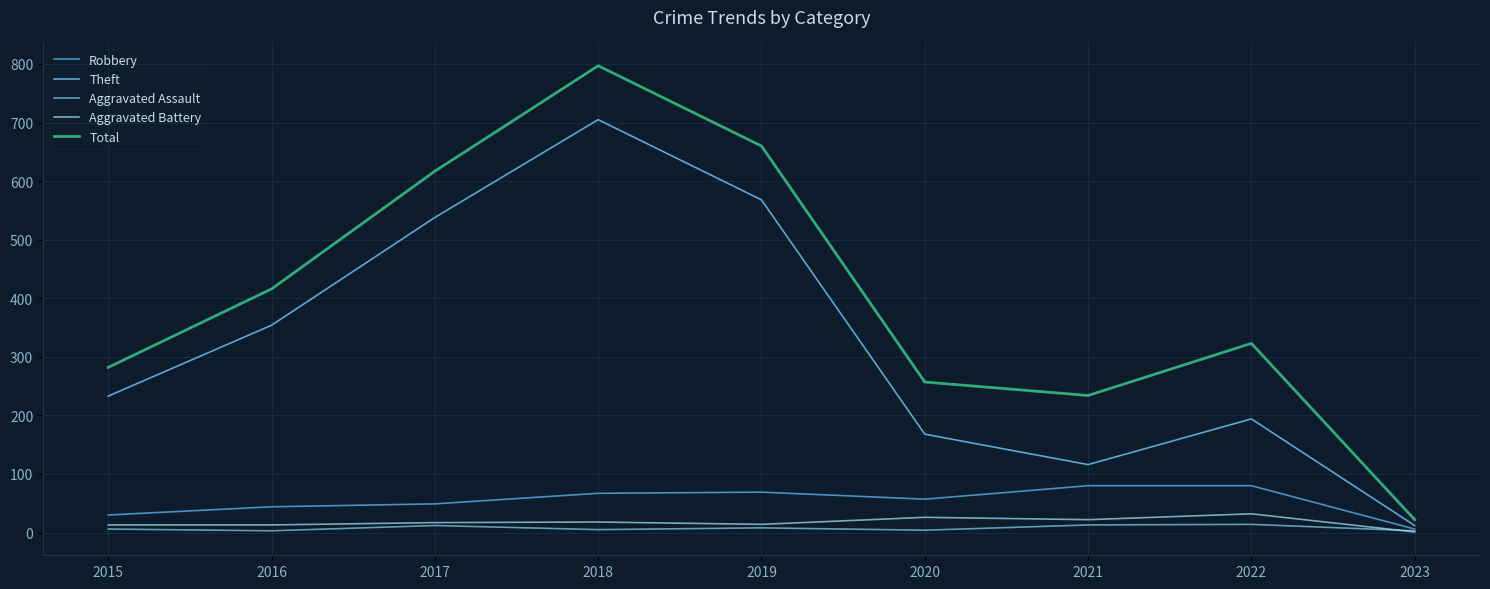

Does the chart have visible grid lines?

Yes